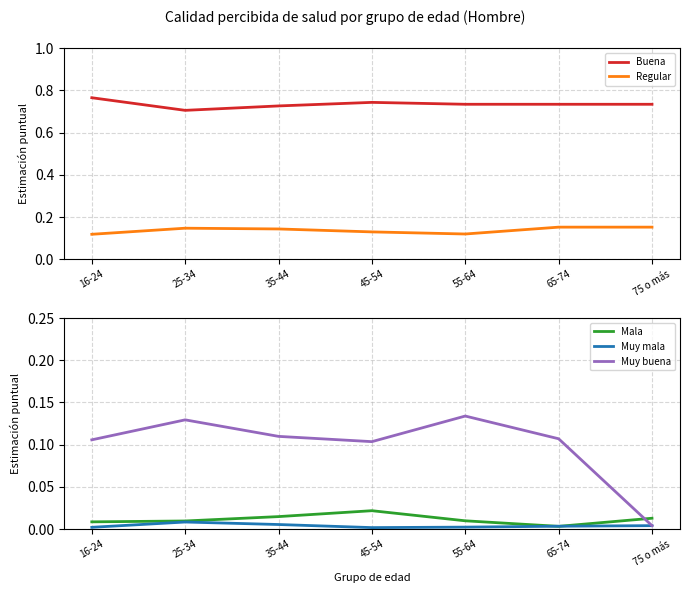

What is the spread (max minus min) of values at 55-64?

0.7